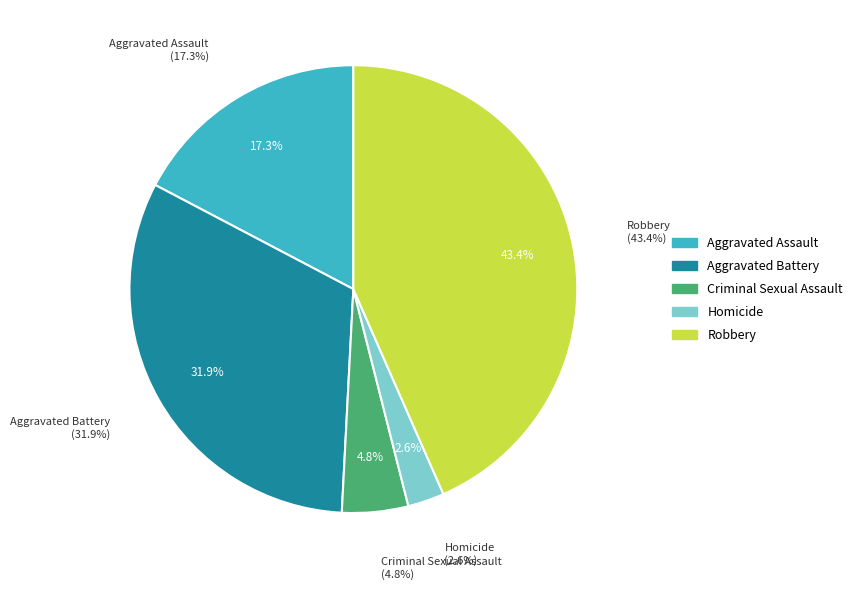

What is the total percentage of Homicide and Aggravated Battery?

34.5%